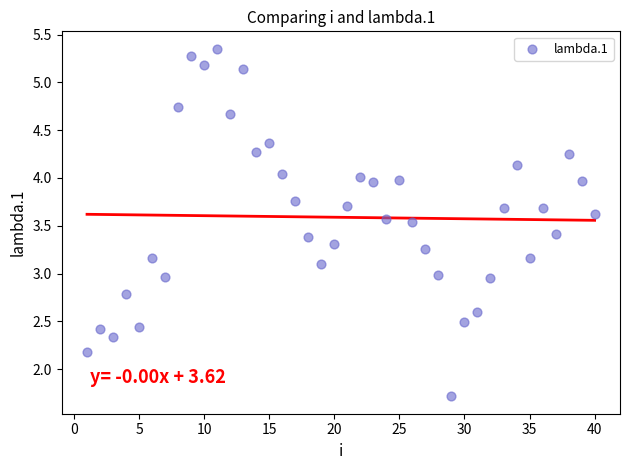

What is the range of Y values (max minus min)?

3.6